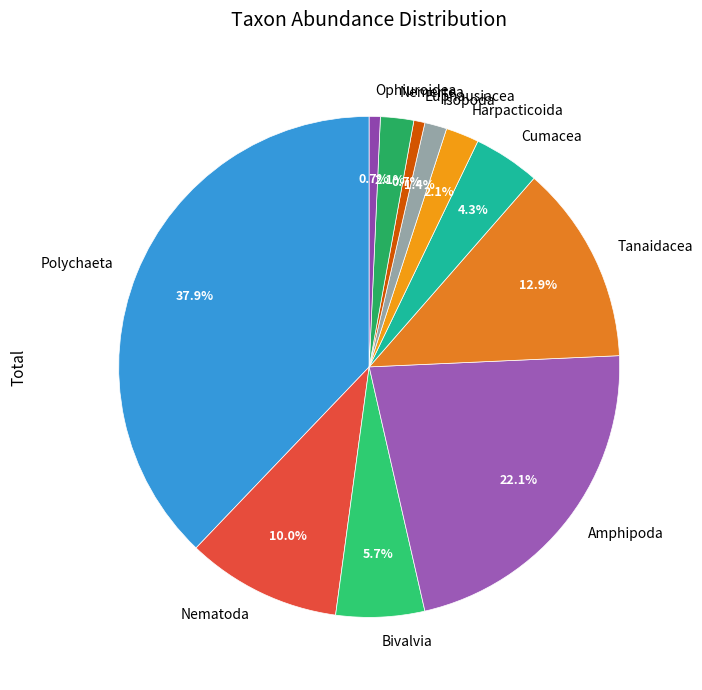

Combined, do Harpacticoida and Nematoda account for over 50%?

No